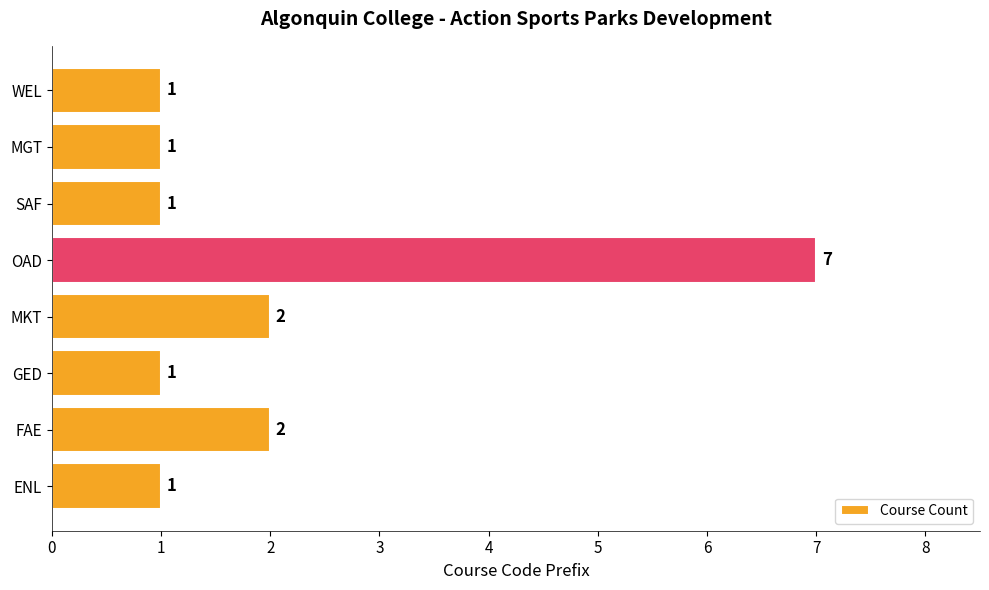

True or false: the data shows 1 at SAF.

True